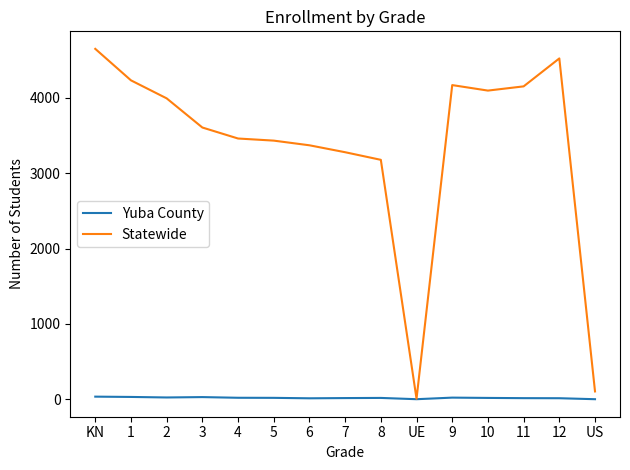

True or false: Statewide has a value of 6813 at KN.

False